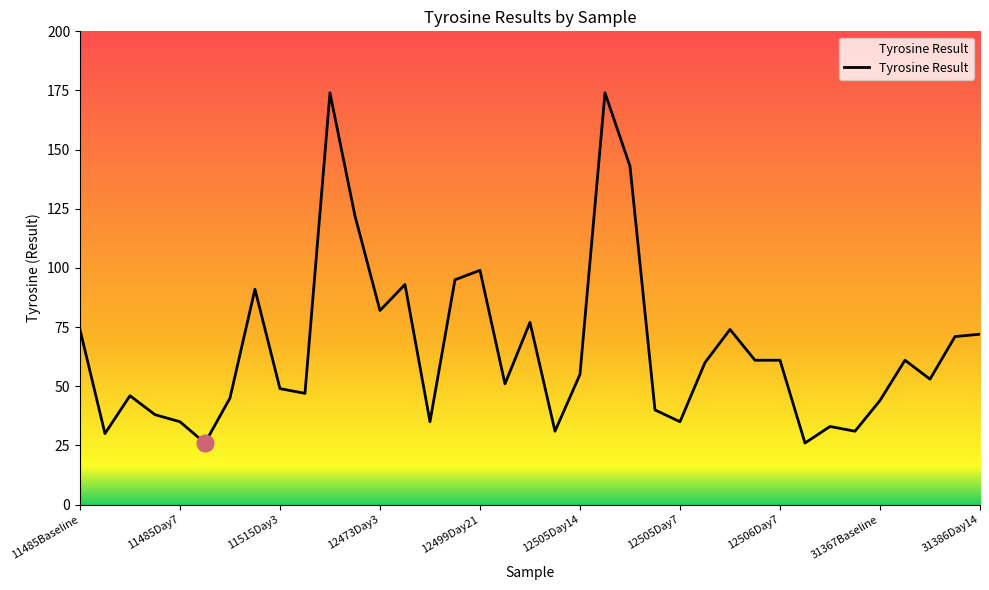

What is the smallest value displayed?

26